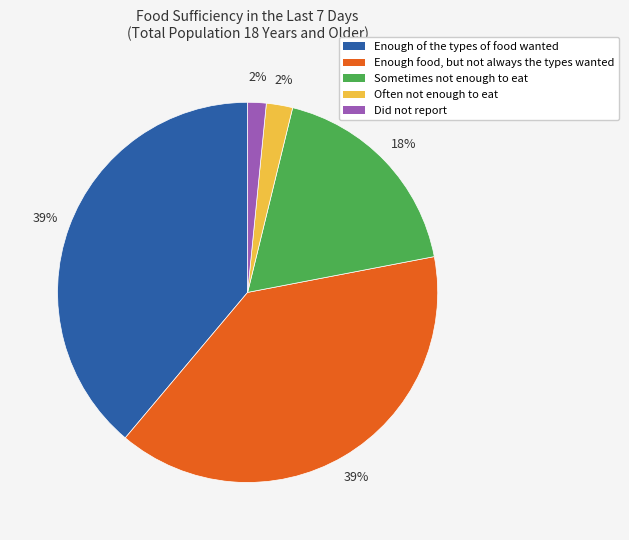

Combined, do Enough food, but not always the types wanted and Enough of the types of food wanted account for over 50%?

Yes